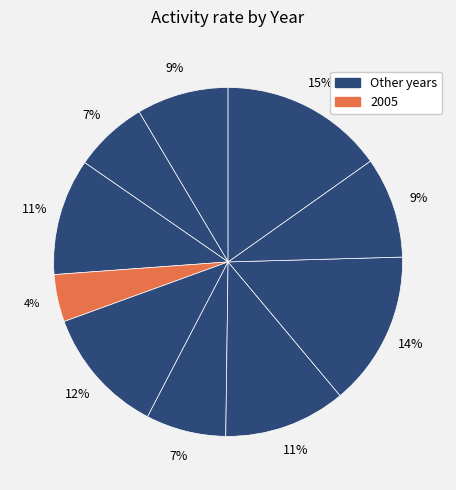

How many slices are in this pie chart?

10